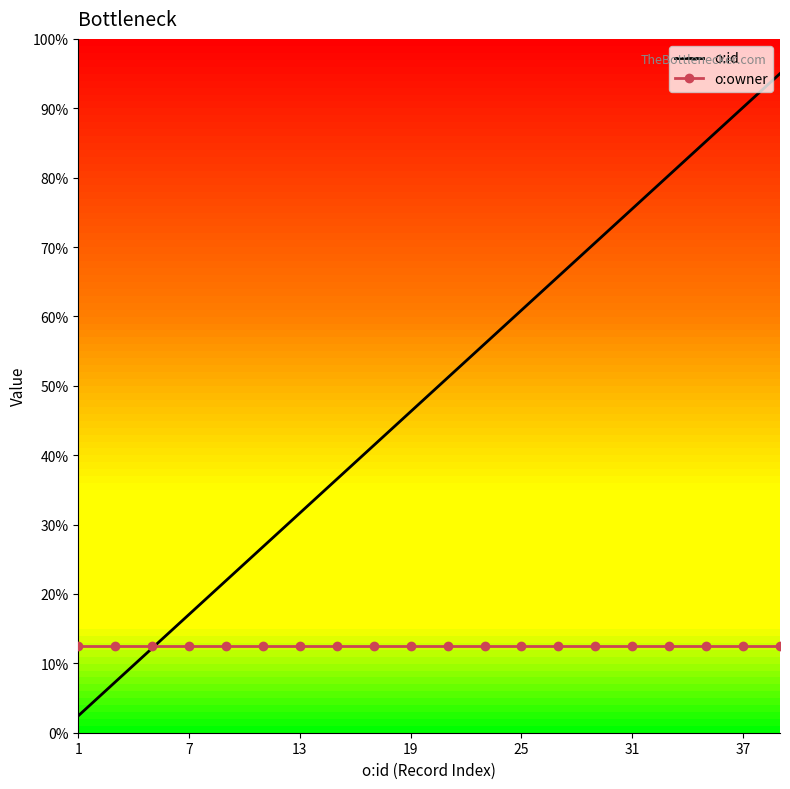

What is the difference between the maximum and minimum values in the o:id series?

37.0